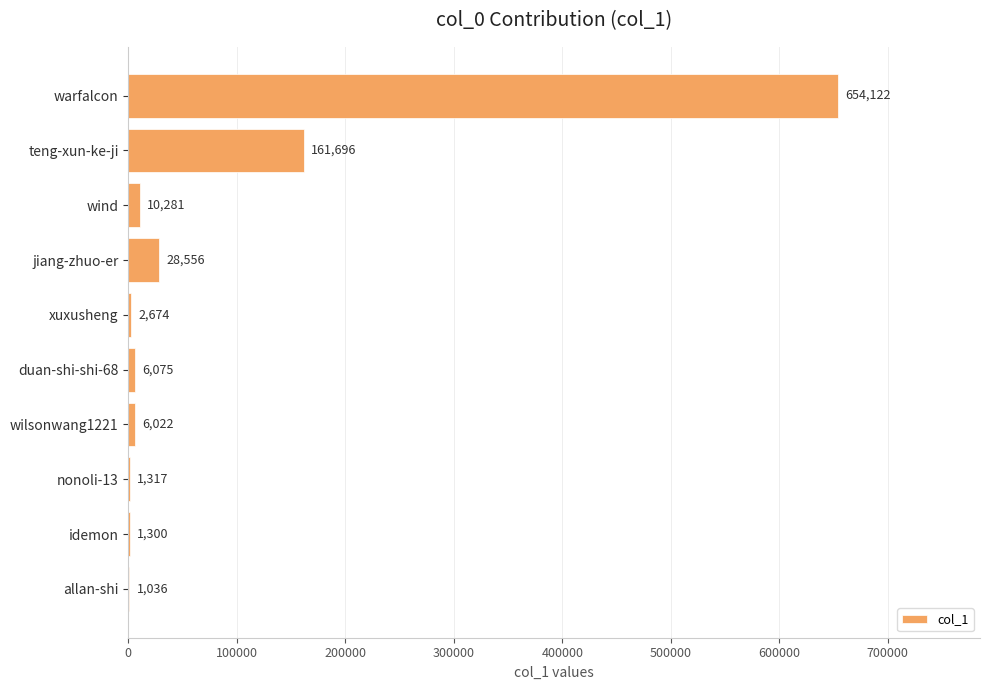

What is the change in value from teng-xun-ke-ji to jiang-zhuo-er?

-133140